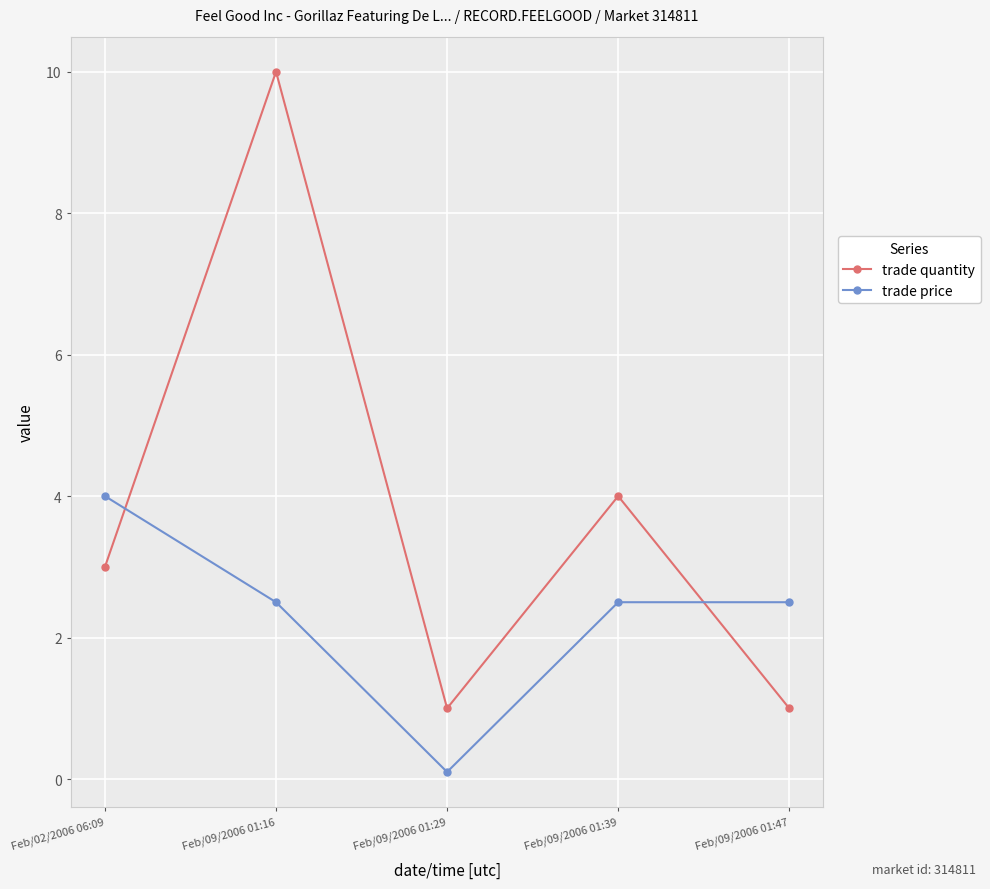

How many lines are shown in the chart?

2